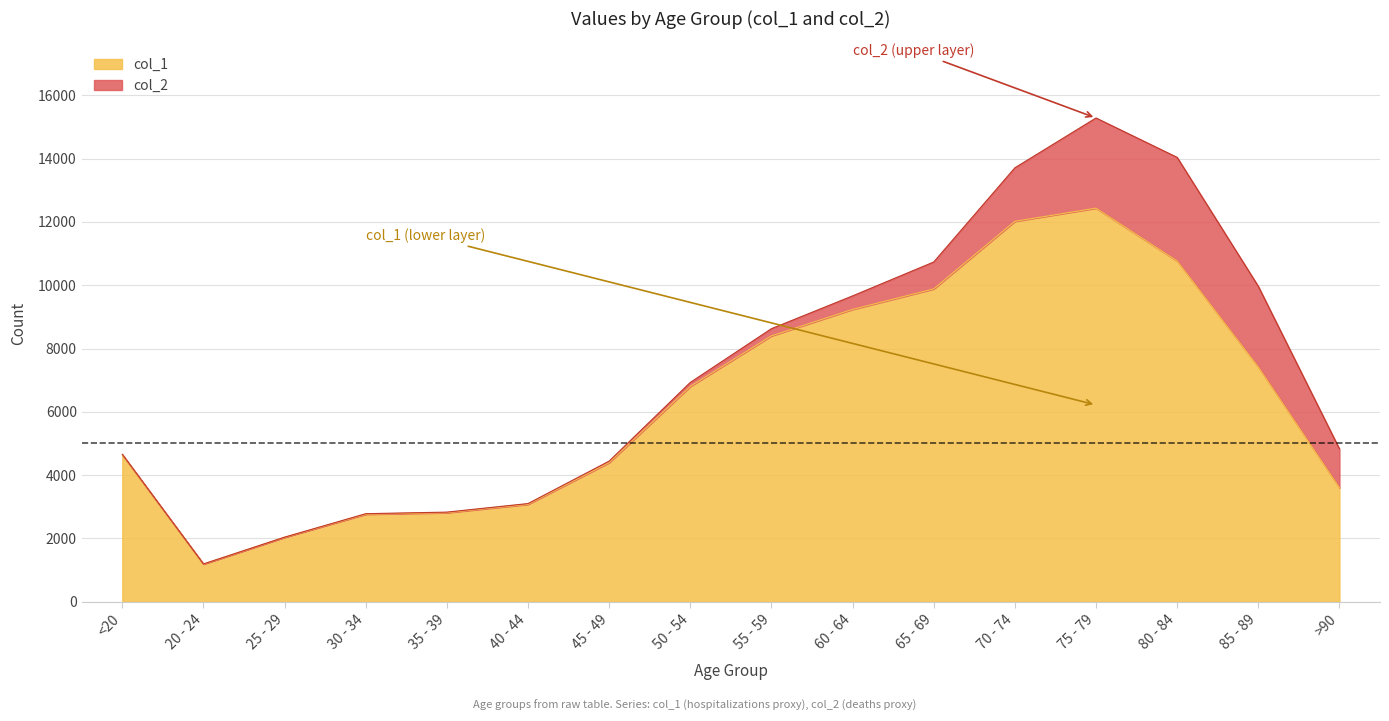

True or false: the data has more than 2 interior local peaks.

False